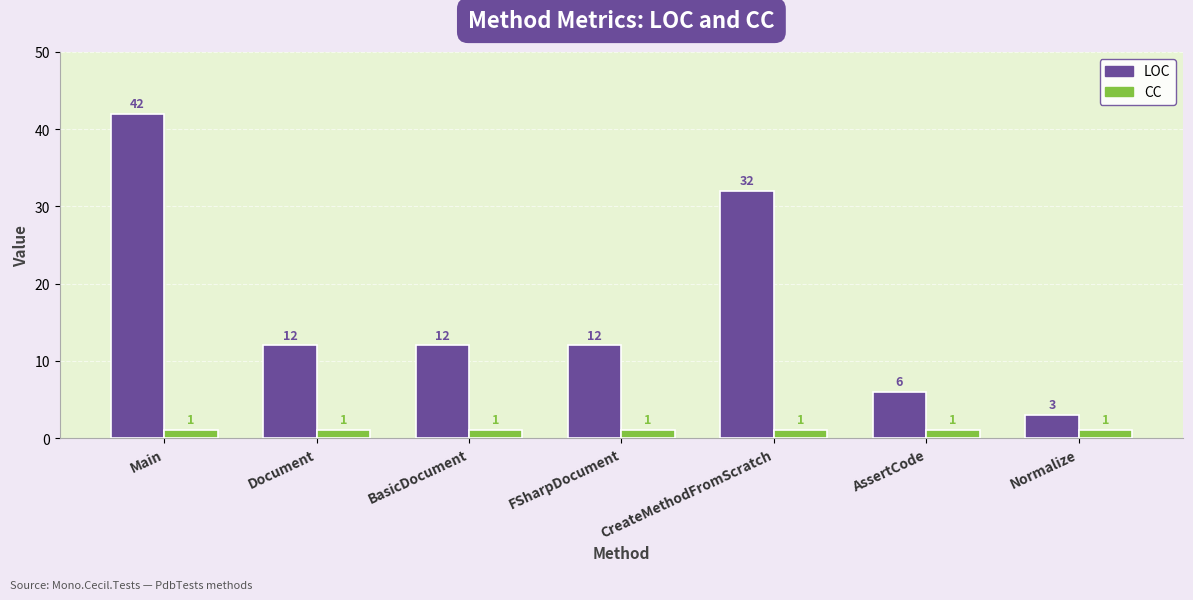

Where does the LOC series first go above 12?

Main